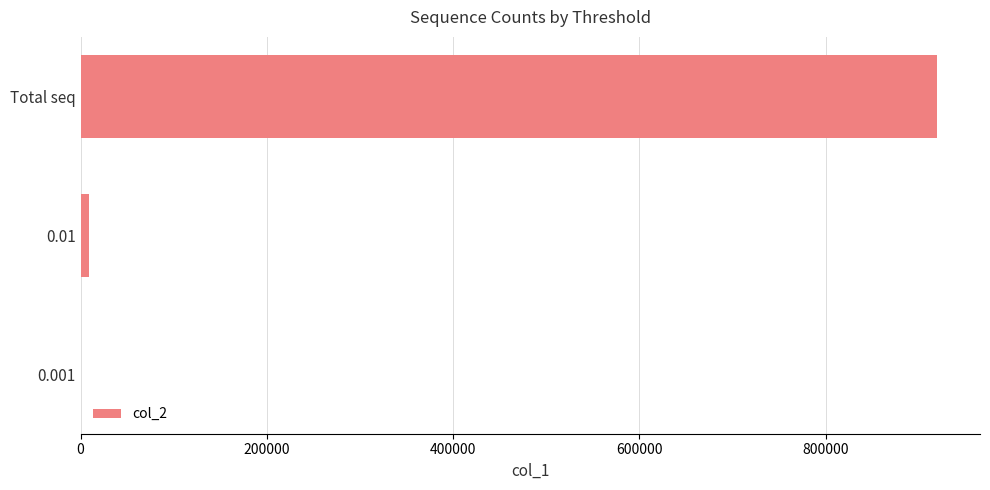

What is the maximum value shown in the chart?

919764.0